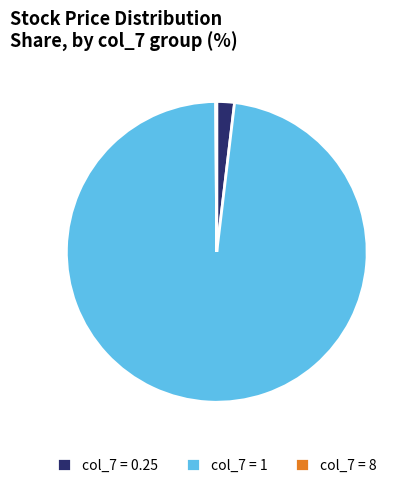

Combined, do col_7 = 0.25 and col_7 = 1 account for over 50%?

Yes